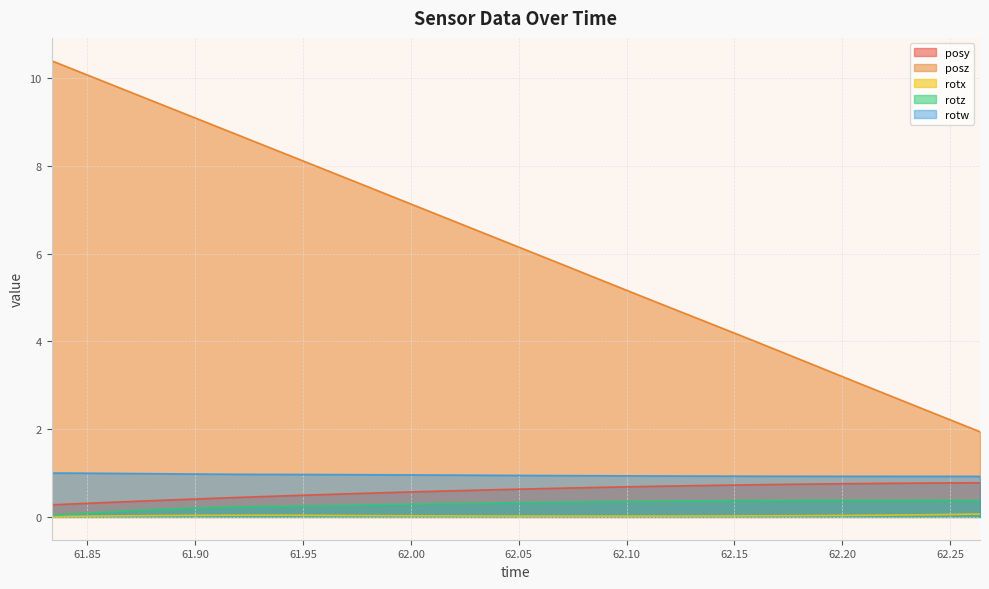

Reading left to right, what are all the values shown in this chart?

posy: 0.3	0.3	0.3	0.4	0.4	0.4	0.4	0.5	0.5	0.5	0.5	0.5	0.6	0.6	0.6	0.6	0.6	0.7	0.7	0.7	0.7	0.7	0.7	0.7	0.7	0.7	0.8	0.8	0.8	0.8	0.8	0.8
posz: 10.4	10.1	9.9	9.6	9.3	9.0	8.8	8.5	8.2	7.9	7.7	7.4	7.1	6.9	6.6	6.3	6.0	5.8	5.5	5.2	5.0	4.7	4.4	4.1	3.9	3.6	3.3	3.0	2.8	2.5	2.2	1.9
rotx: 0.0	0.0	0.0	0.0	0.0	0.0	0.0	0.0	0.0	0.0	0.0	0.0	0.0	0.0	0.0	0.0	0.0	0.0	0.0	0.0	0.0	0.0	0.0	0.0	0.0	0.0	0.0	0.0	0.0	0.0	0.1	0.1
rotz: 0.0	0.1	0.1	0.2	0.2	0.2	0.2	0.2	0.2	0.3	0.3	0.3	0.3	0.3	0.3	0.3	0.3	0.3	0.3	0.4	0.4	0.4	0.4	0.4	0.4	0.4	0.4	0.4	0.4	0.4	0.4	0.4
rotw: 1.0	1.0	1.0	1.0	1.0	1.0	1.0	1.0	1.0	1.0	1.0	1.0	1.0	1.0	1.0	0.9	0.9	0.9	0.9	0.9	0.9	0.9	0.9	0.9	0.9	0.9	0.9	0.9	0.9	0.9	0.9	0.9